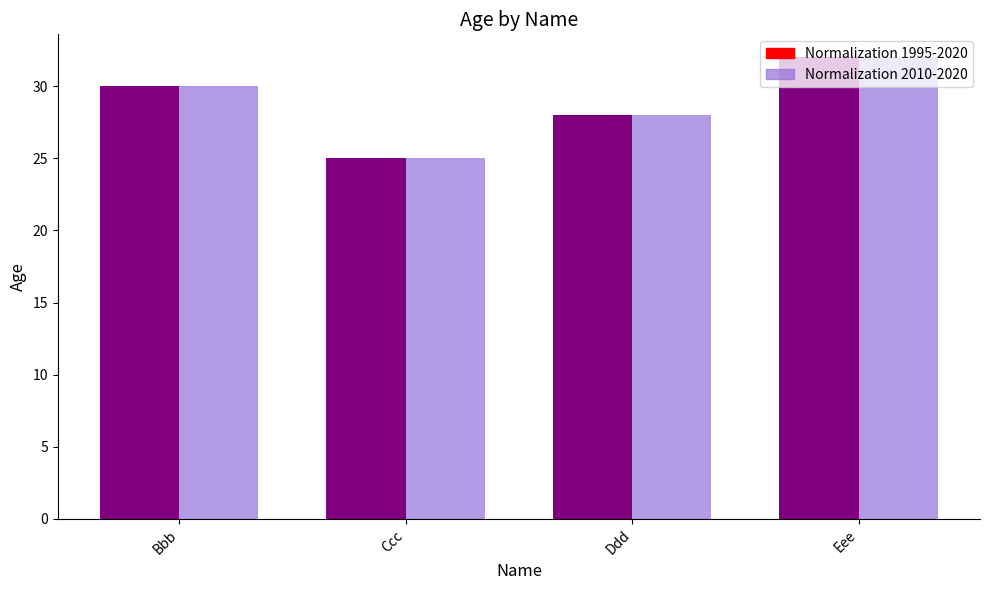

The value of Normalization 1995-2020 at Eee is 47. True or false?

False